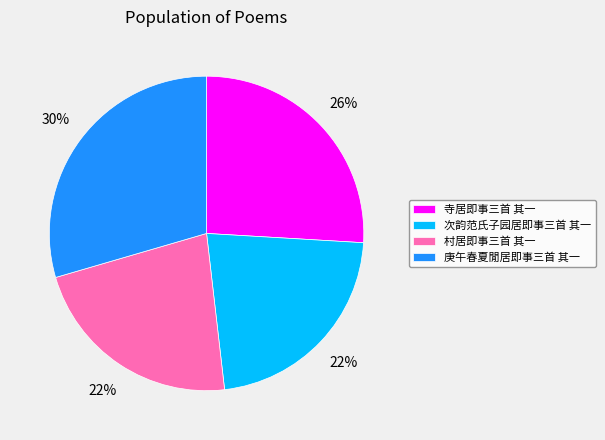

Between 庚午春夏閒居即事三首 其一 and 寺居即事三首 其一, which is larger?

庚午春夏閒居即事三首 其一